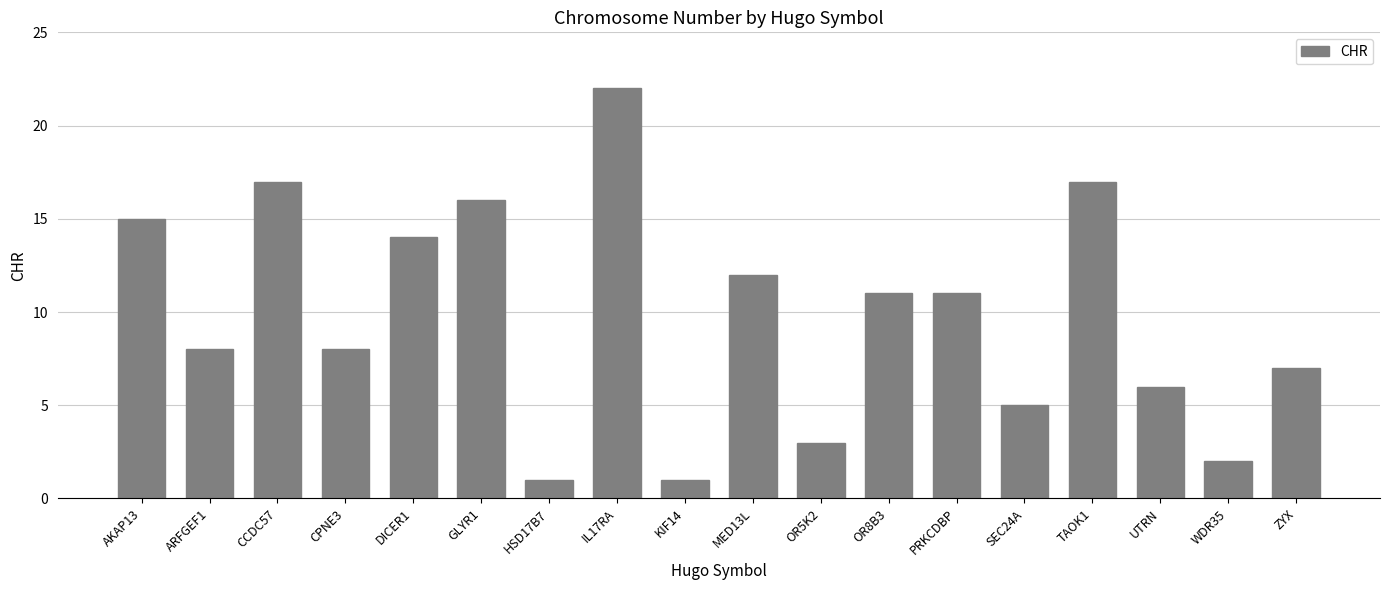

What position from the right is HSD17B7?

12